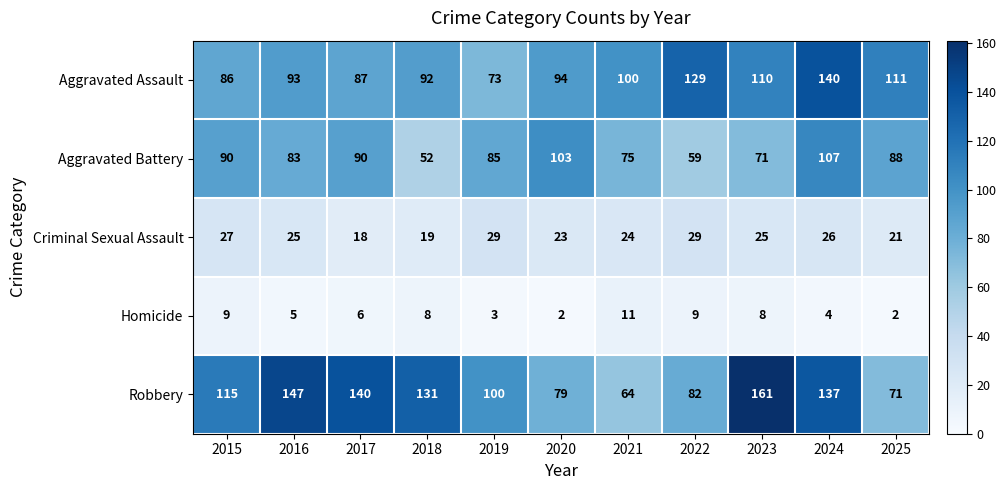

What is the total value across all series at 2015?

327